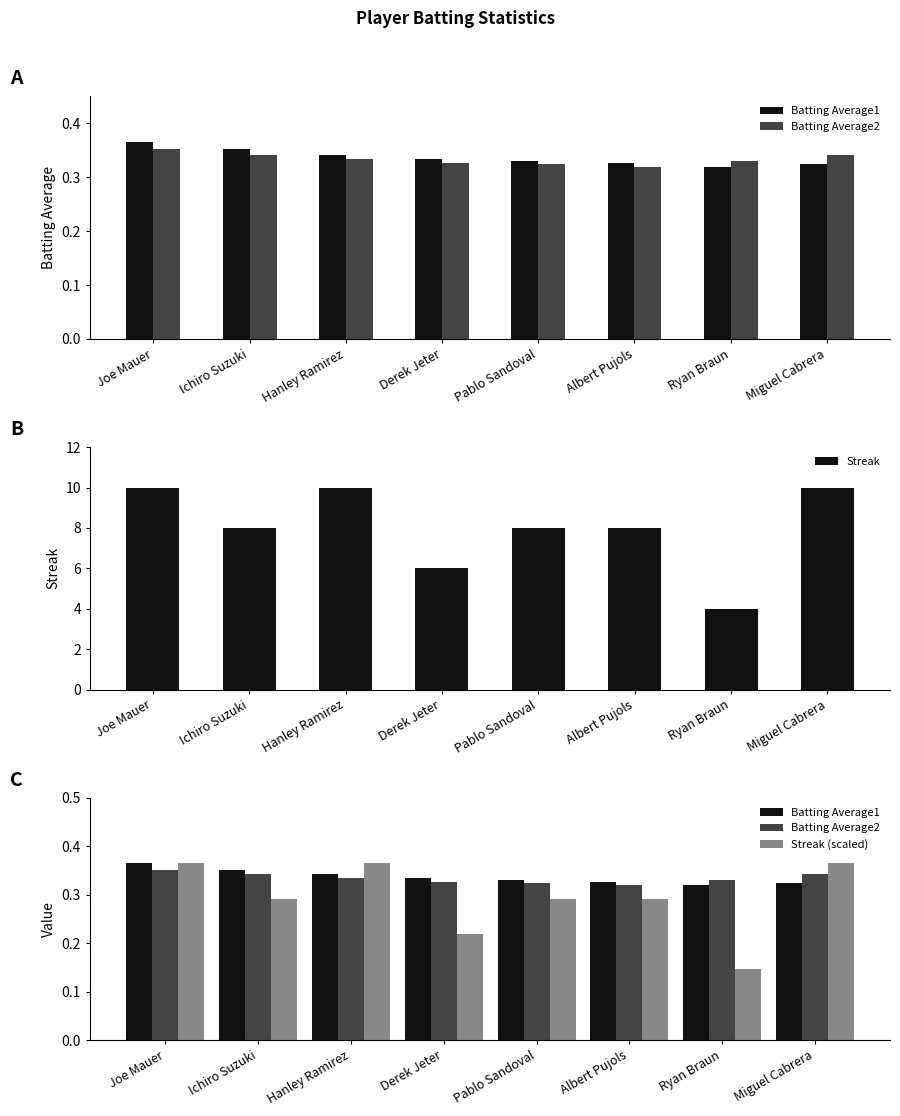

At how many categories does at least one series exceed 5?

7